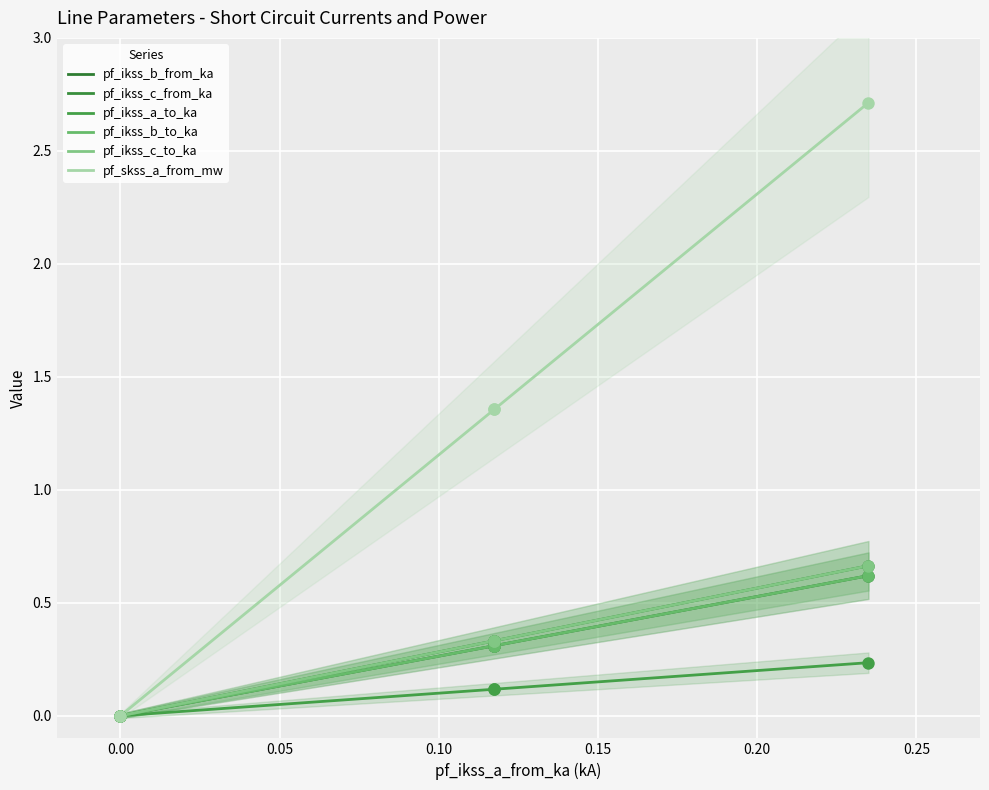

Which series reaches the maximum Y coordinate?

pf_skss_a_from_mw